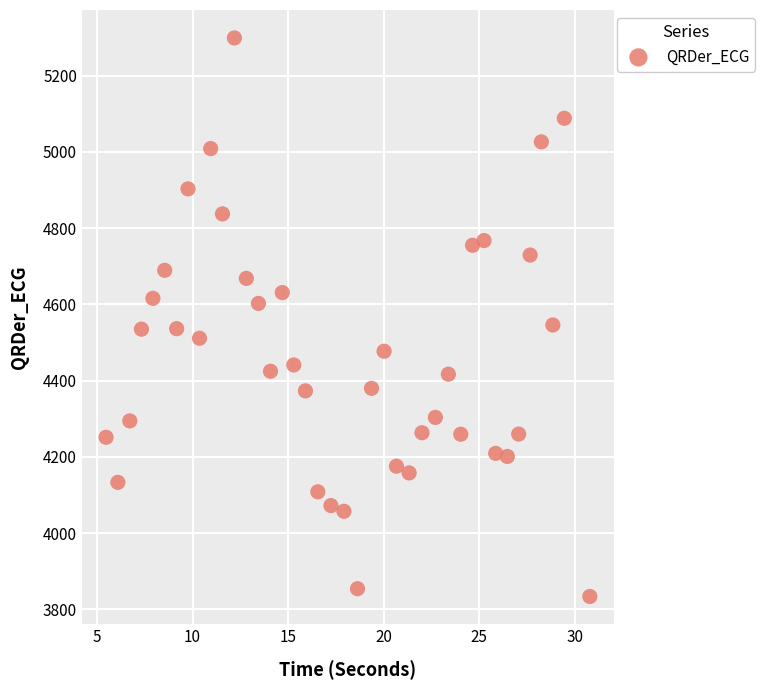

What is the range of Y values (max minus min)?

1465.6